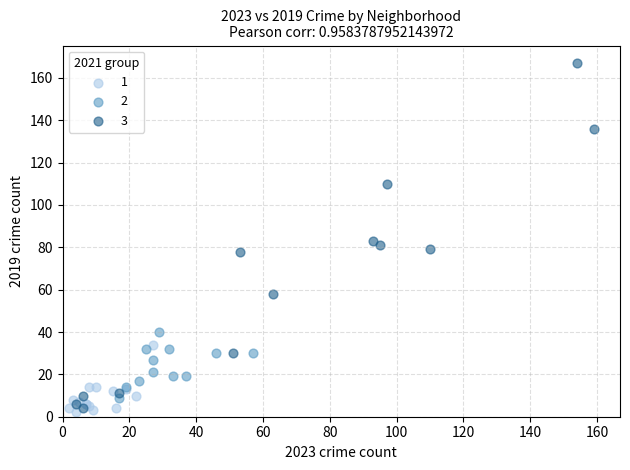

Which series contains the highest Y value?

3